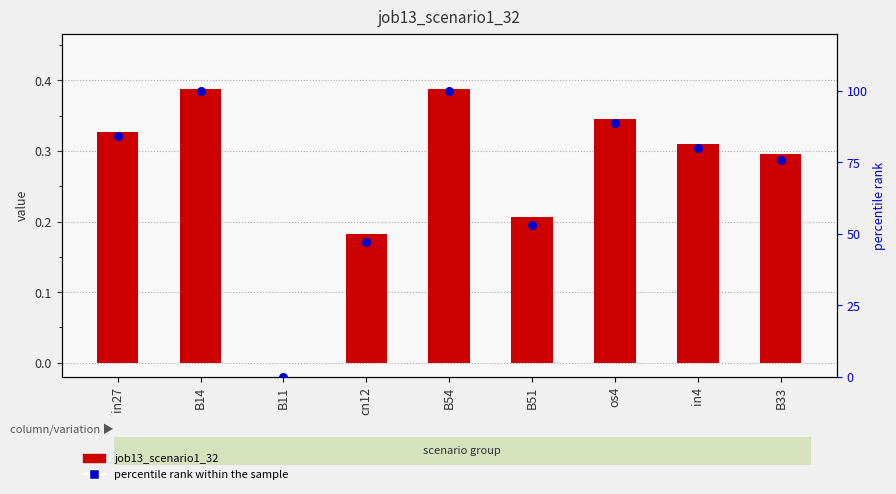

Which series contains the lowest Y value?

job13_scenario1_32